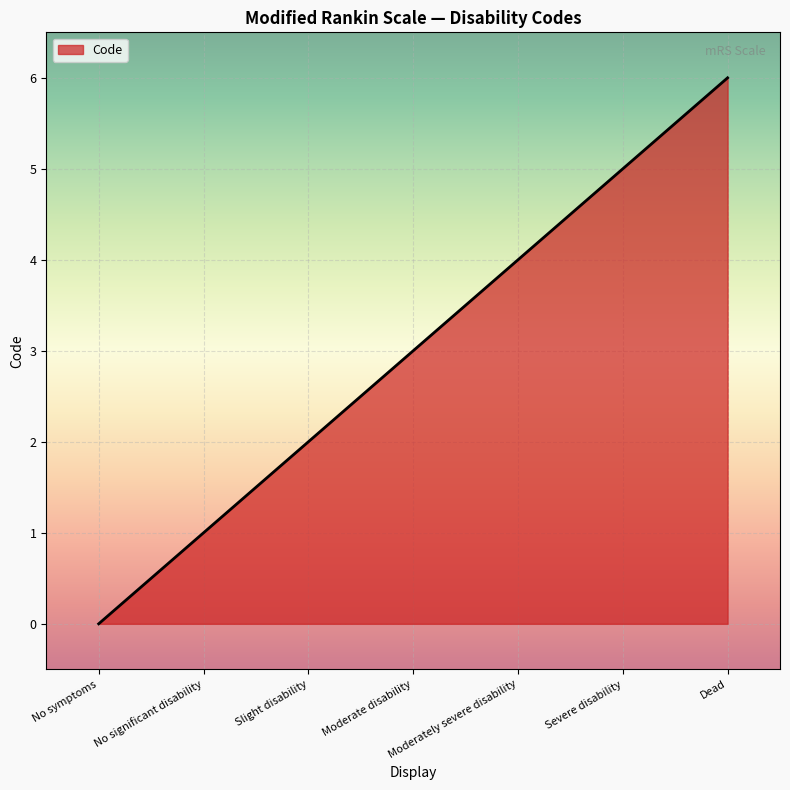

Count the values in the range 1 to 5.

5